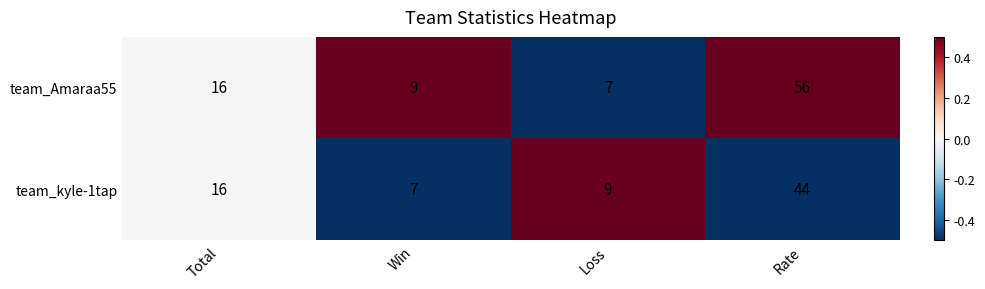

At which label does team_Amaraa55 reach its peak?

Rate